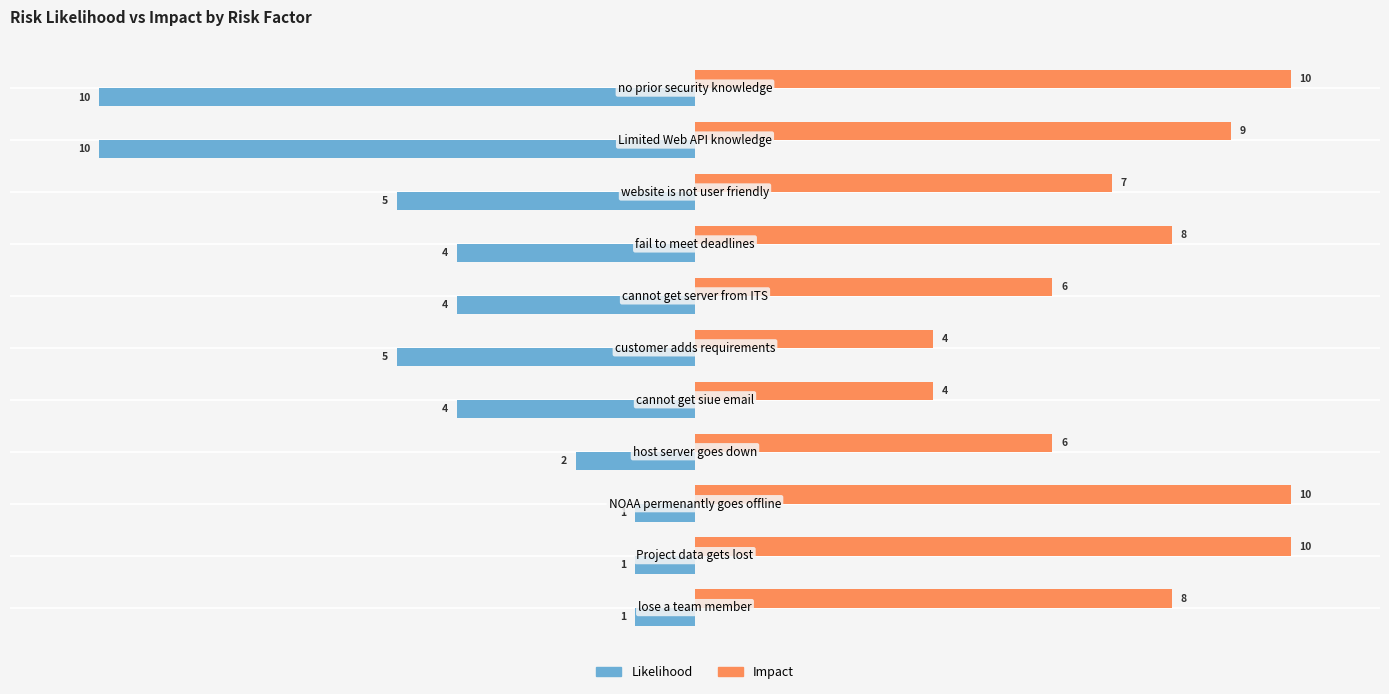

What is the maximum value shown in the chart?

10